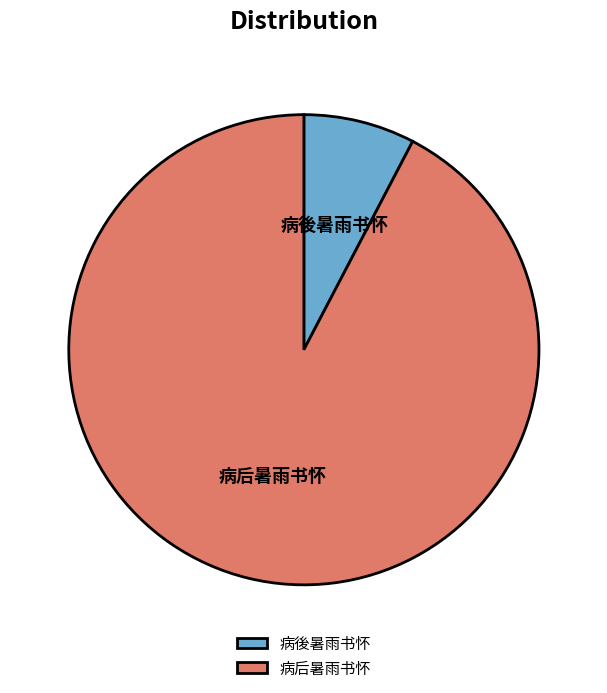

The 病后暑雨书怀 slice represents 99% of the pie. True or false?

False